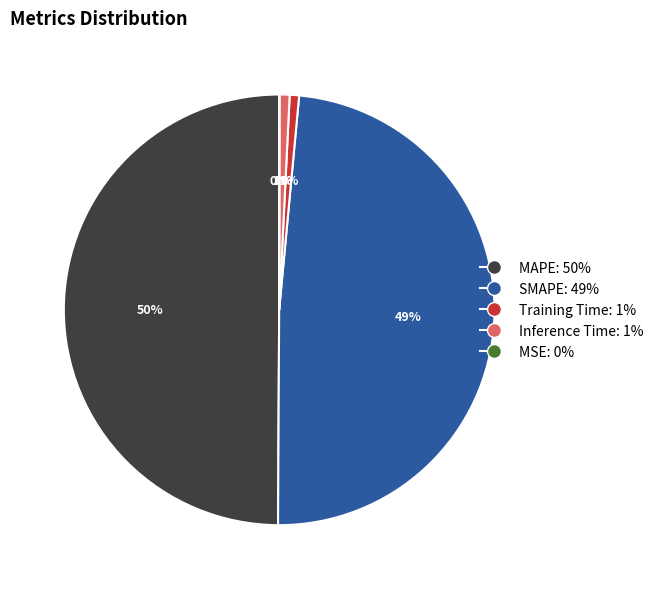

Is the sum of Training Time and MAPE greater than half?

Yes